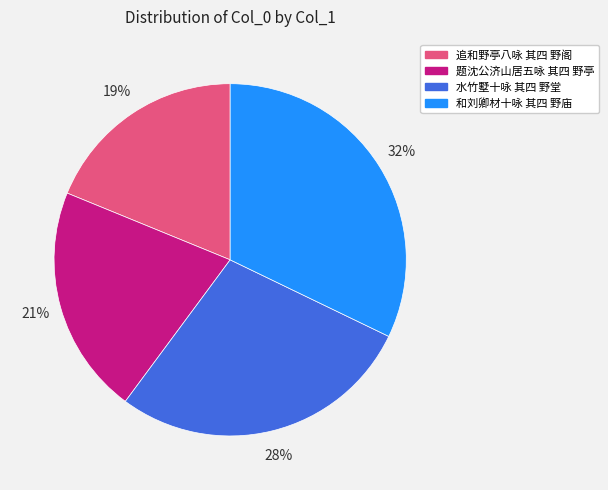

Combined, do 题沈公济山居五咏 其四 野亭 and 水竹墅十咏 其四 野堂 account for over 50%?

No